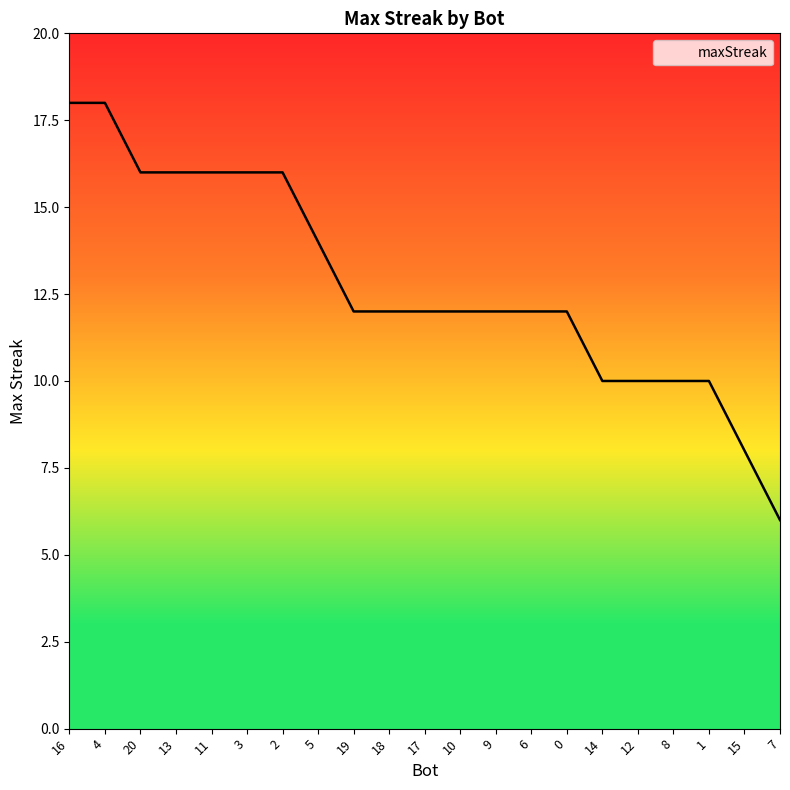

Read the value at 0.

12